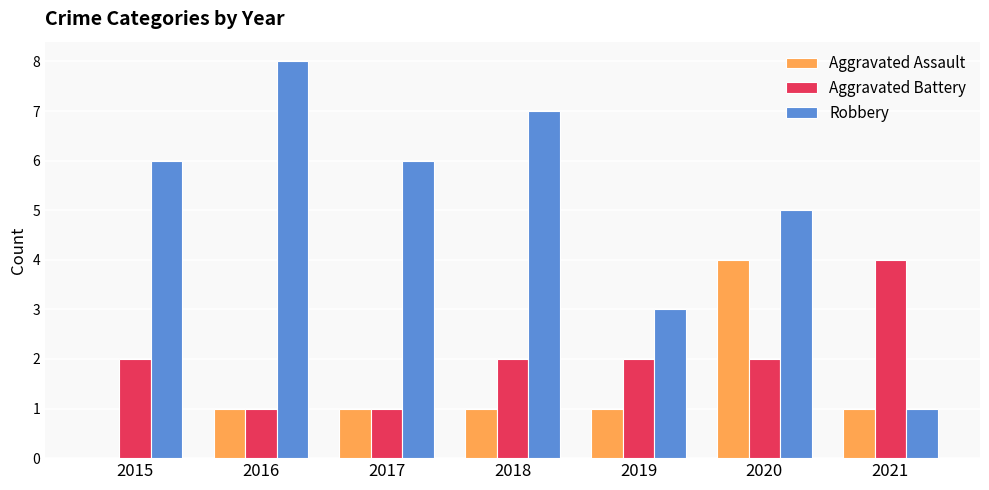

What is the sum of all Aggravated Battery values?

14